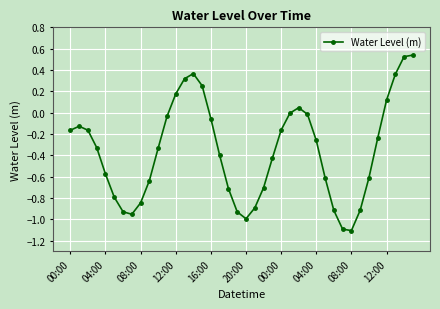

What is the sum of all values?

-14.2